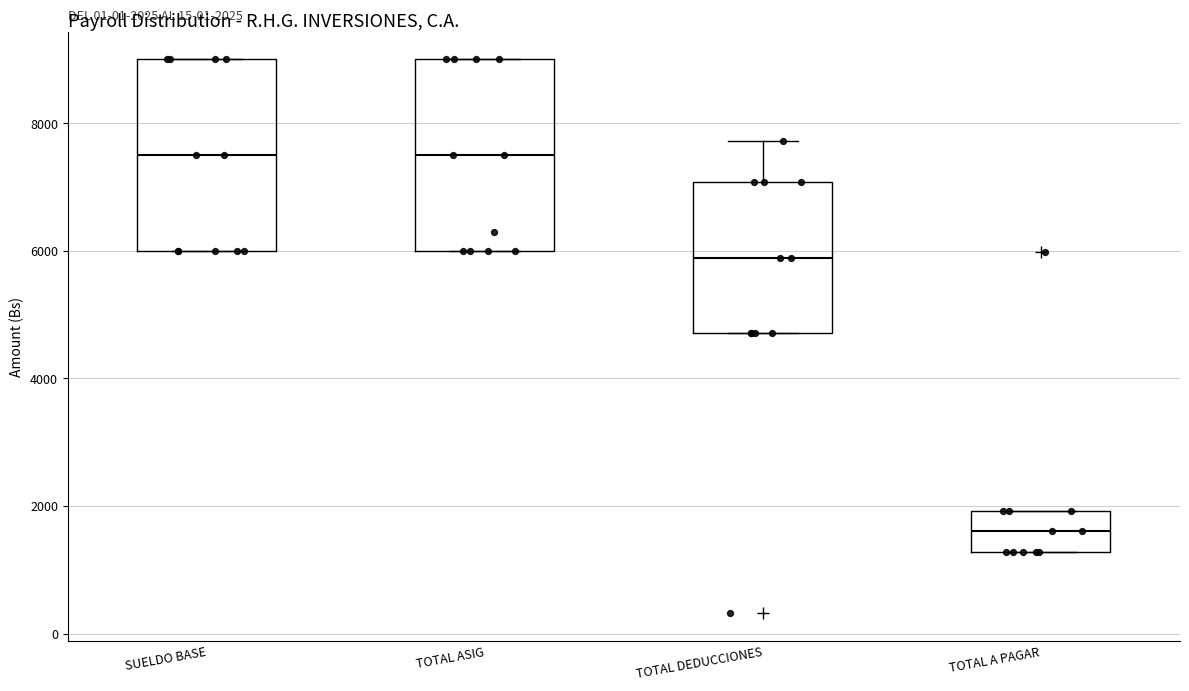

Which box's median line is the lowest?

TOTAL A PAGAR